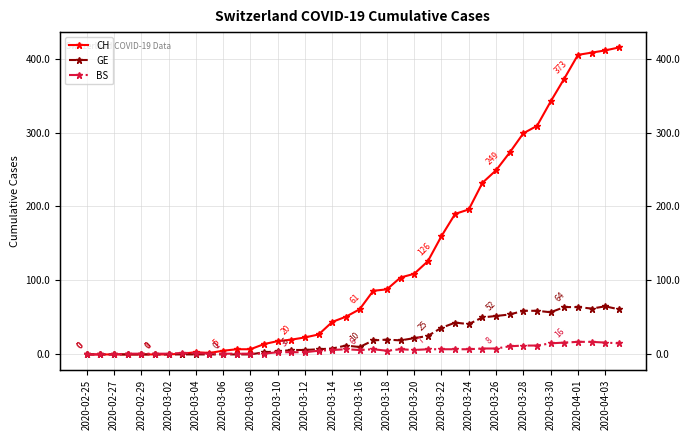

What is the difference between the maximum and minimum values in the CH series?

415